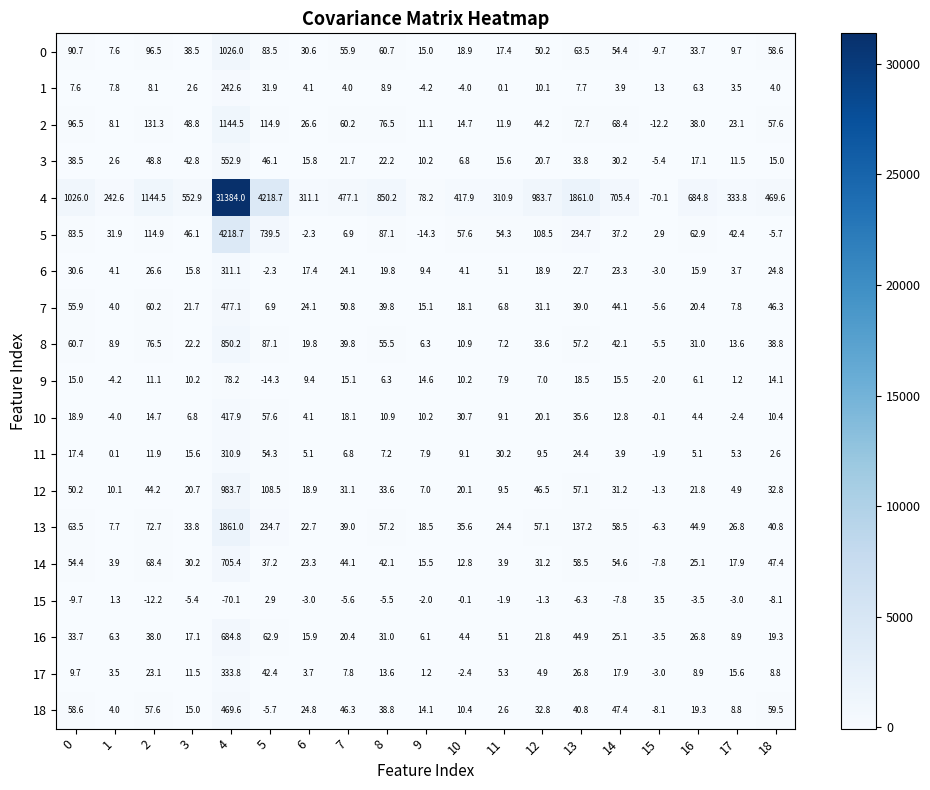

Is it true that 9 equals 3.4 at 2?

False